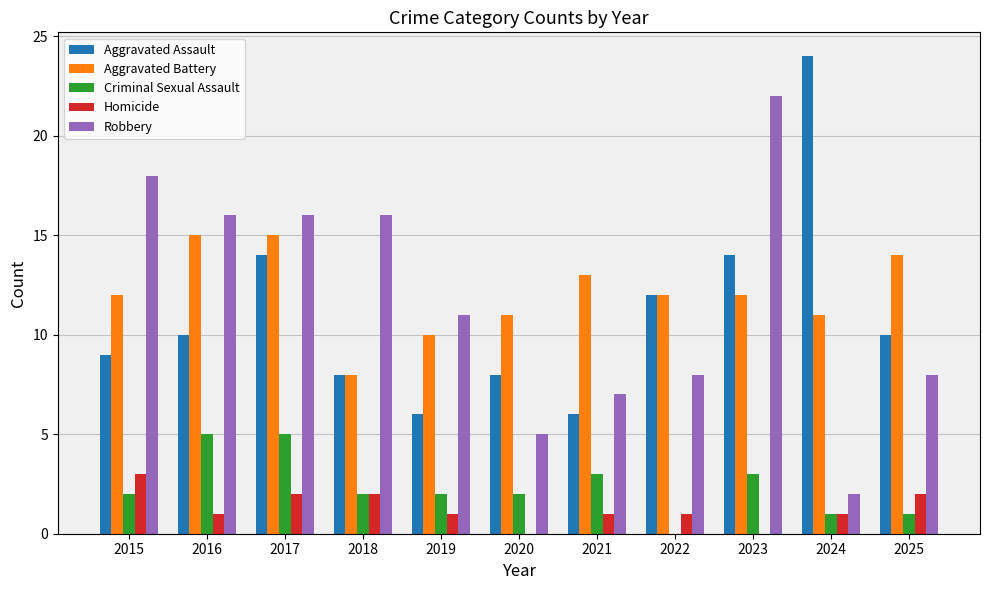

Count the number of data series in this chart.

5